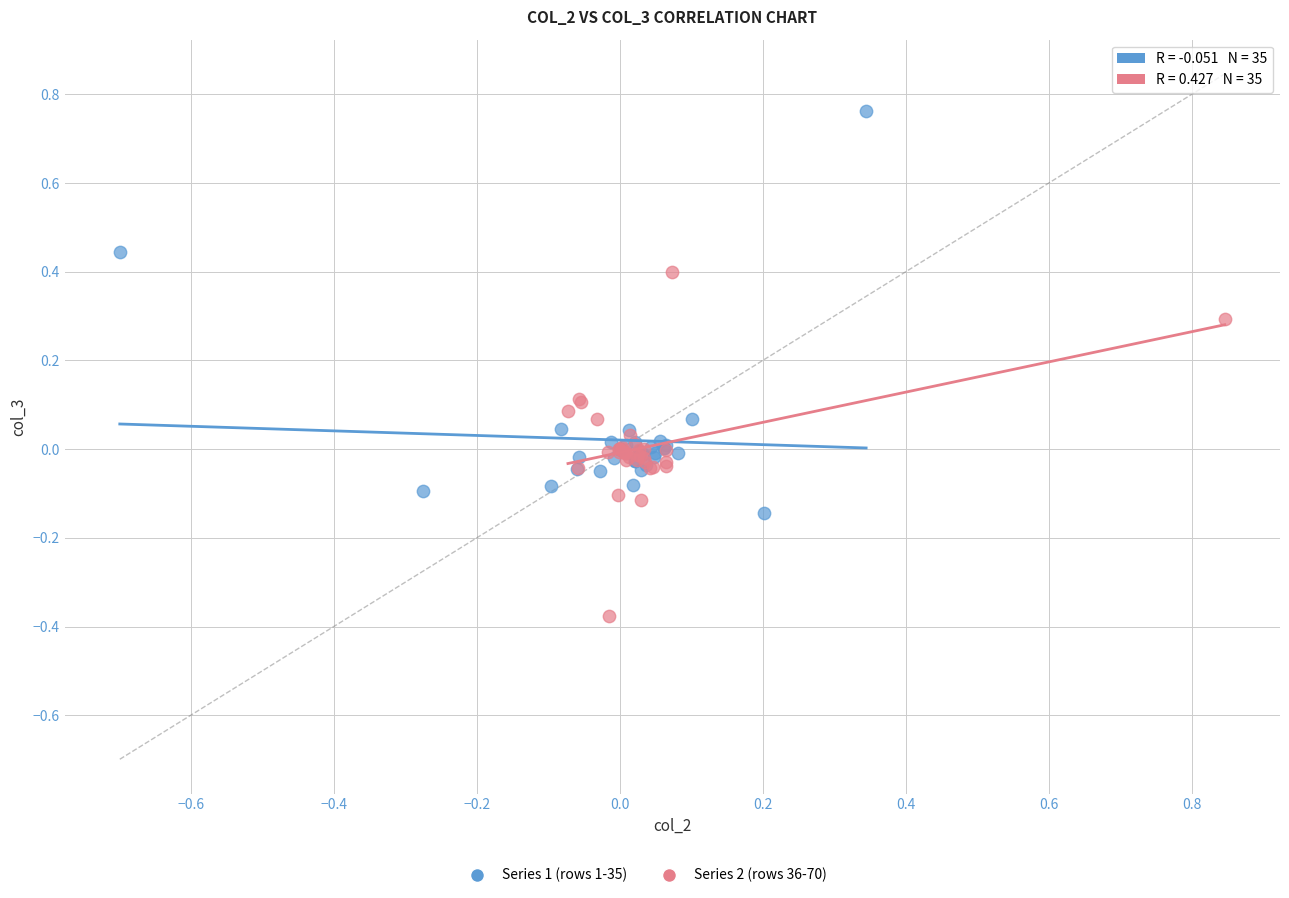

Which series reaches the minimum Y coordinate?

Series 2 (rows 36-70)